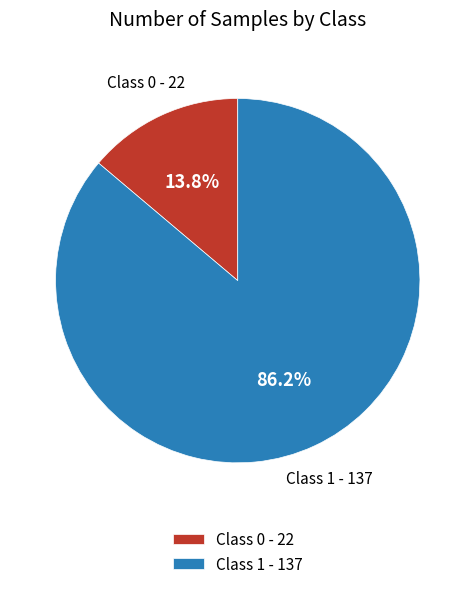

To the nearest percent, what portion does Class 0 represent?

14%